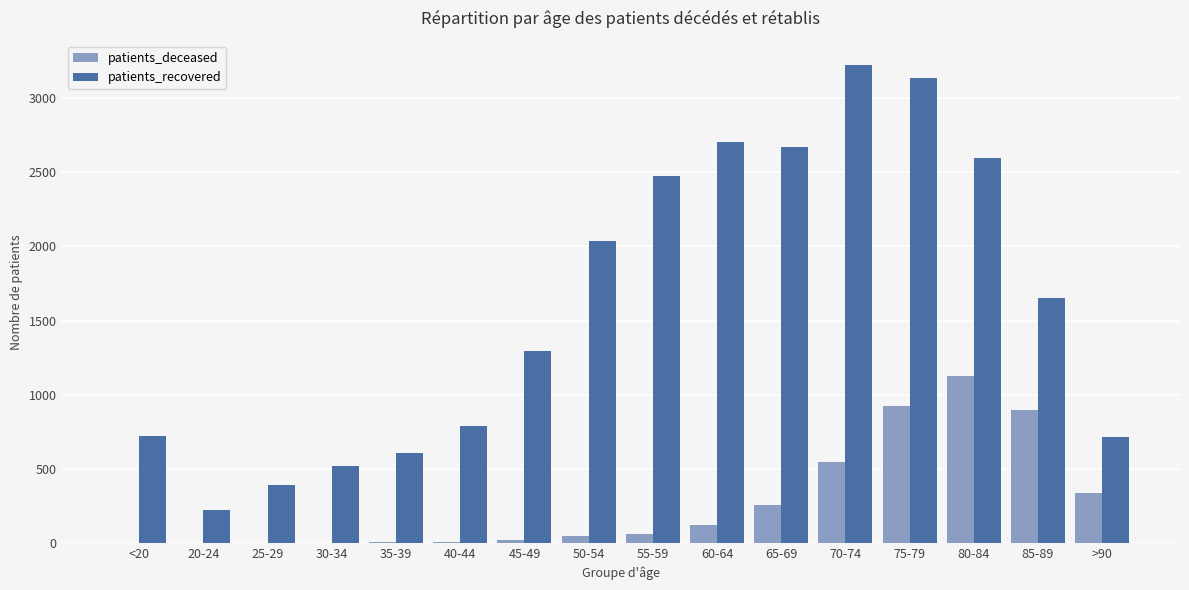

How many categories are shown in the chart?

16